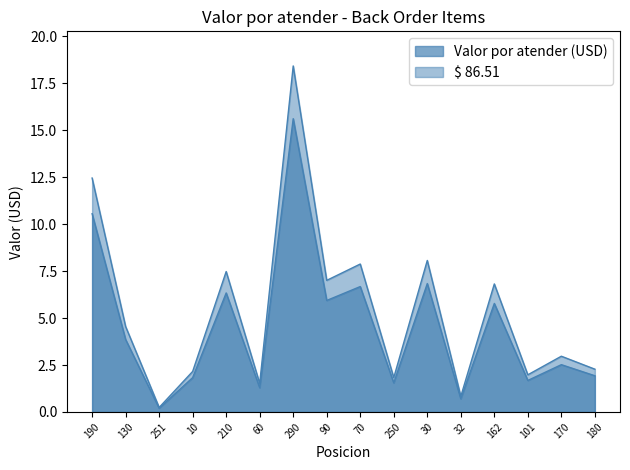

What are all the series names shown in the legend?

Valor por atender (USD), $ 86.51